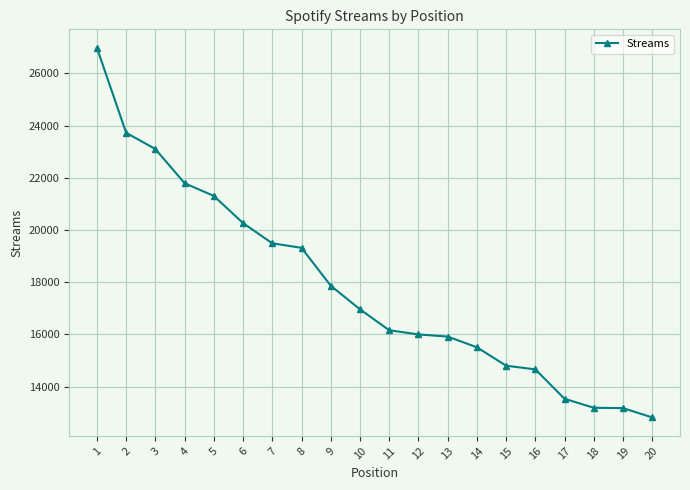

Is it true that the value at 5 is 21304?

True